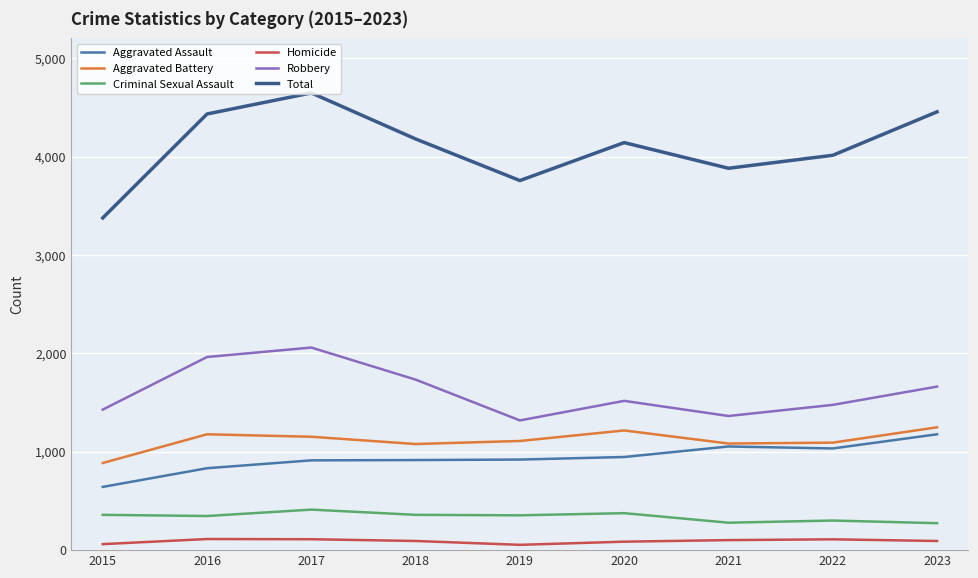

What is the difference between the maximum and second lowest values in the Homicide series?

52